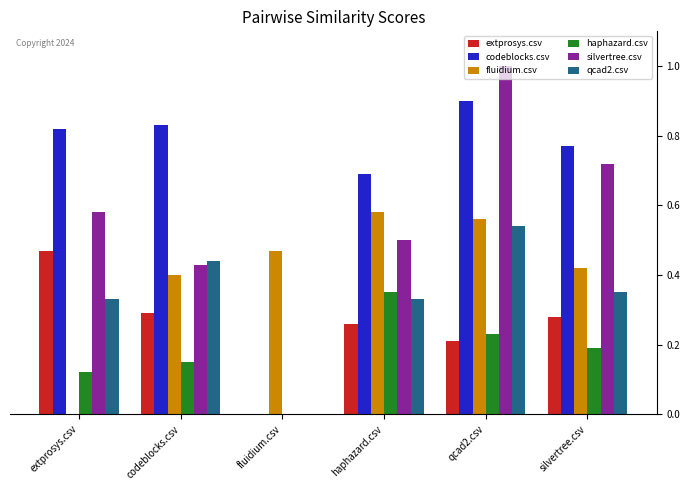

How many groups of bars are there?

6